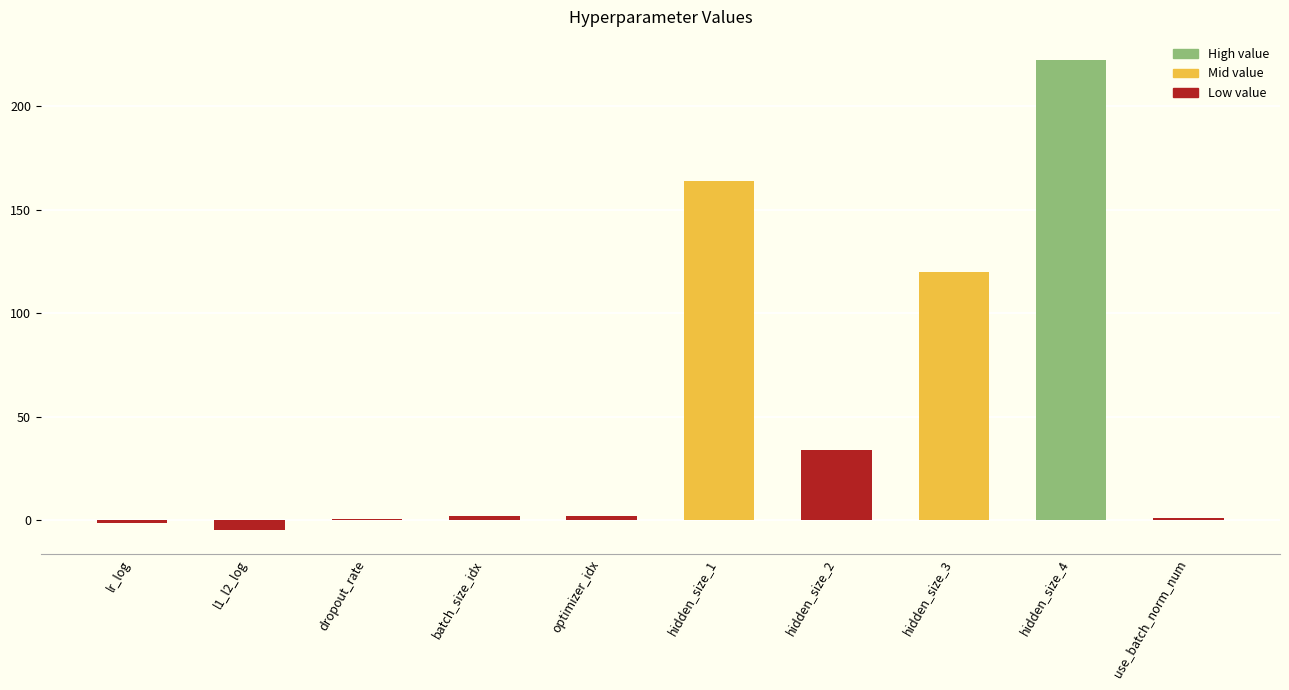

How many series are shown in this chart?

1